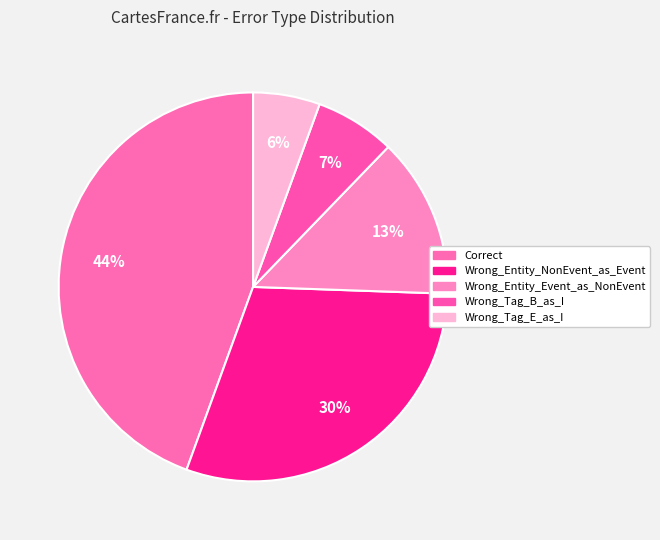

Rank the categories by value from lowest to highest.

Wrong_Tag_E_as_I, Wrong_Tag_B_as_I, Wrong_Entity_Event_as_NonEvent, Wrong_Entity_NonEvent_as_Event, Correct